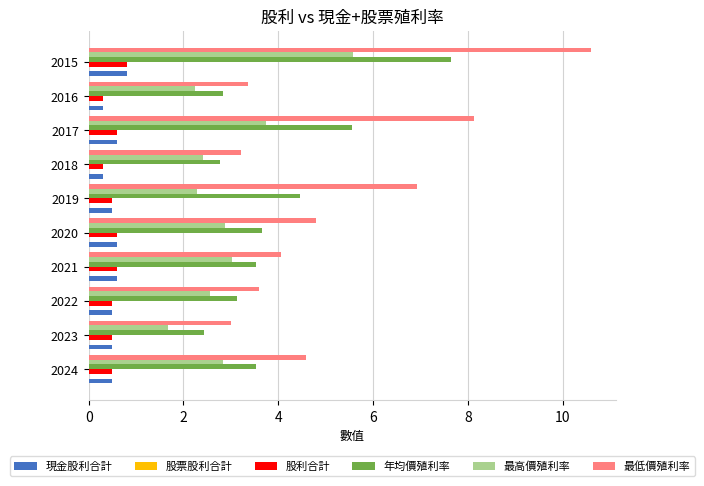

What is the difference between the 最高價殖利率 values at 2017 and 2018?

1.3